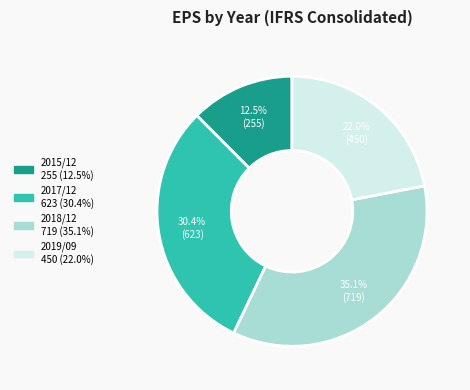

Is 2015/12 the majority of the pie?

No